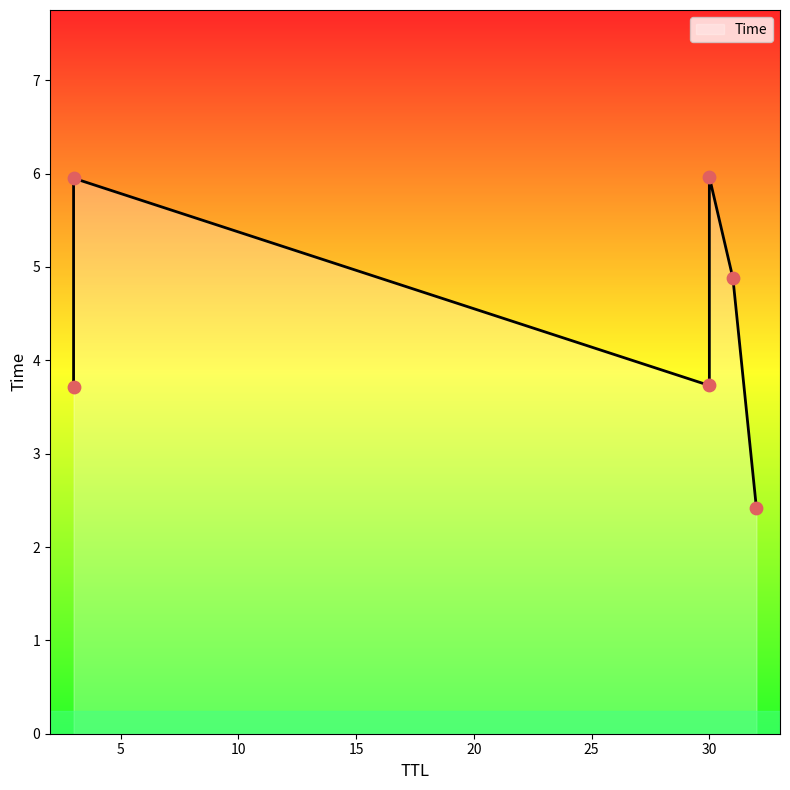

What is the change in value from 3 to 30?

+2.2